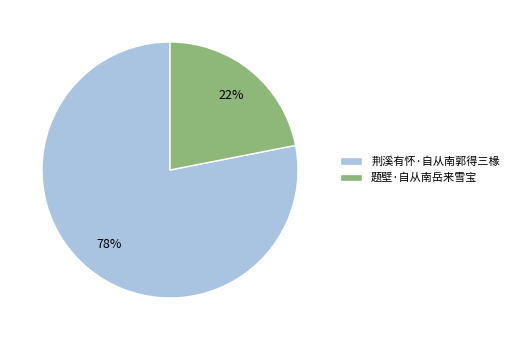

Is it true that 题壁·自从南岳来雪宝 is 22% of the pie?

True